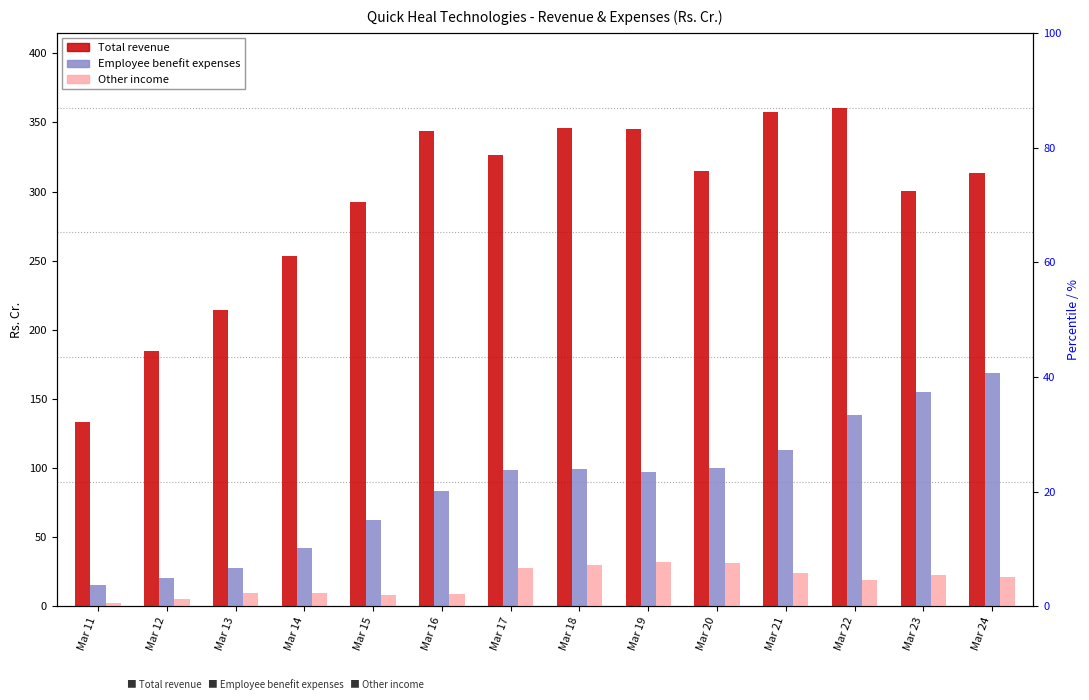

Reading left to right, what are all the values shown in this chart?

Total revenue: 133.1	184.7	214.6	253.8	292.2	343.8	326.8	346.1	345.4	314.8	357.5	360.7	300.5	313.1
Employee benefit expenses: 15.6	20.7	28.2	42.5	62.6	83.3	98.8	99.7	97.1	100.0	113.2	138.3	154.9	168.9
Other income: 2.4	5.7	9.8	9.8	8.2	9.3	27.8	29.9	32.5	31.3	23.9	19.2	22.4	21.4